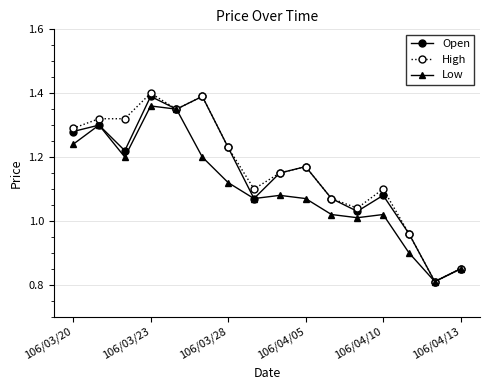

Which series has the widest spread of values?

High